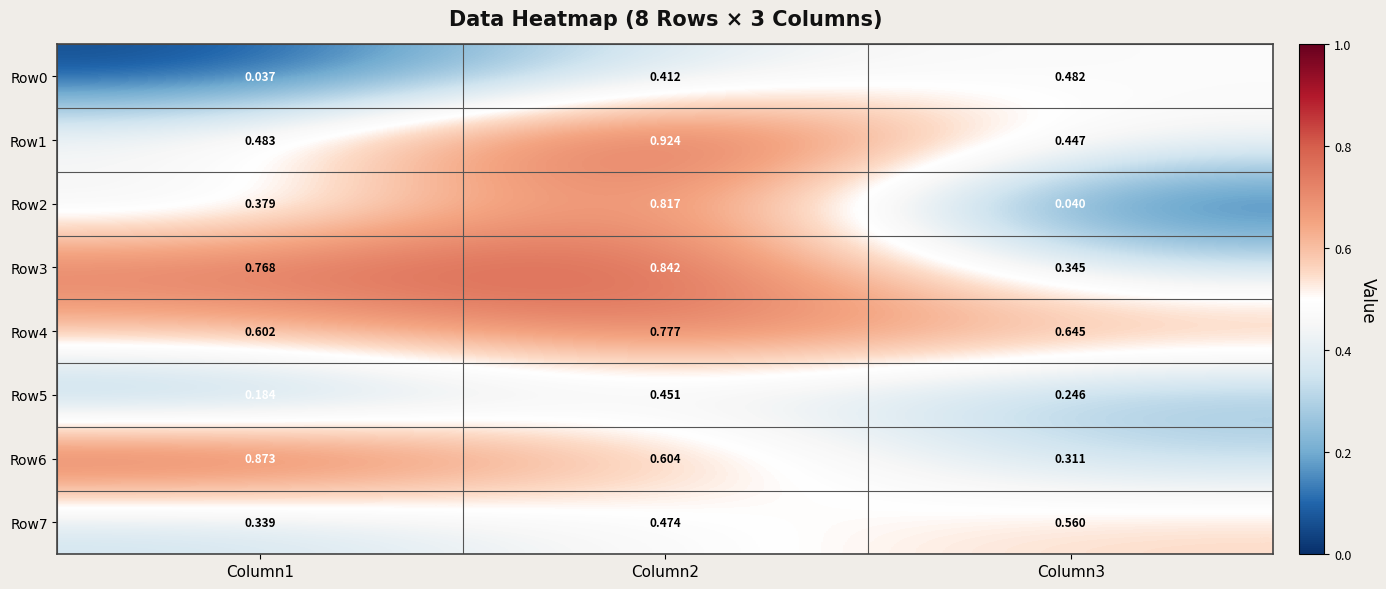

Is the value of Row3 at Column3 greater than the value of Row7 at Column1?

Yes